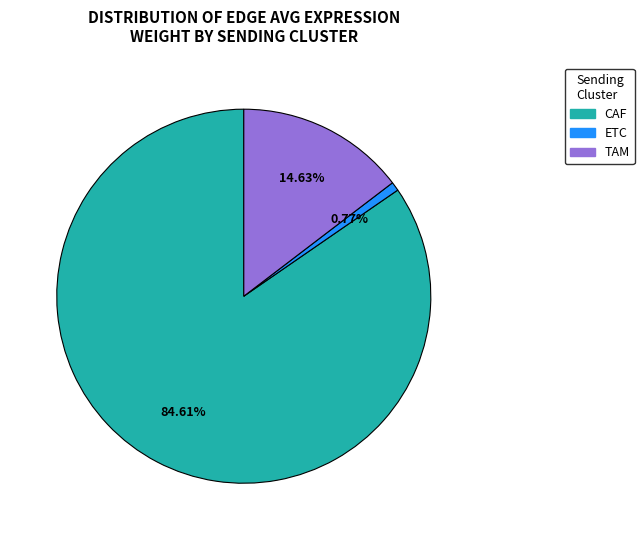

Does ETC account for over 50% of the chart?

No